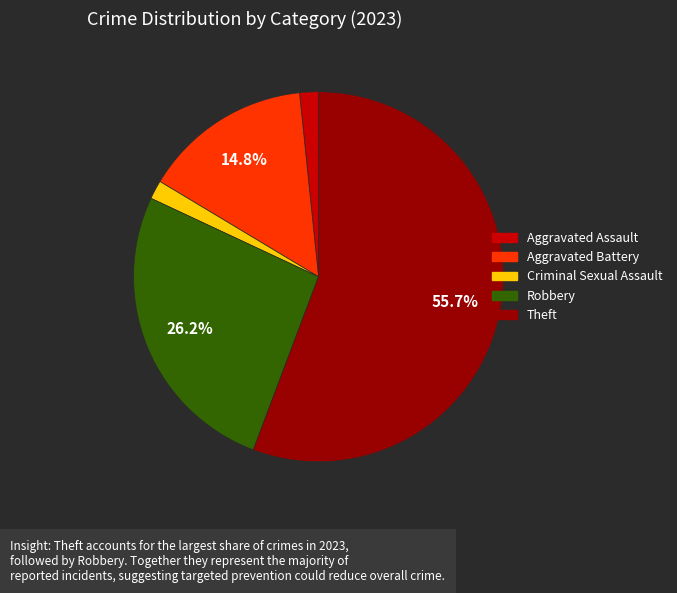

Does any single category account for the majority?

Yes